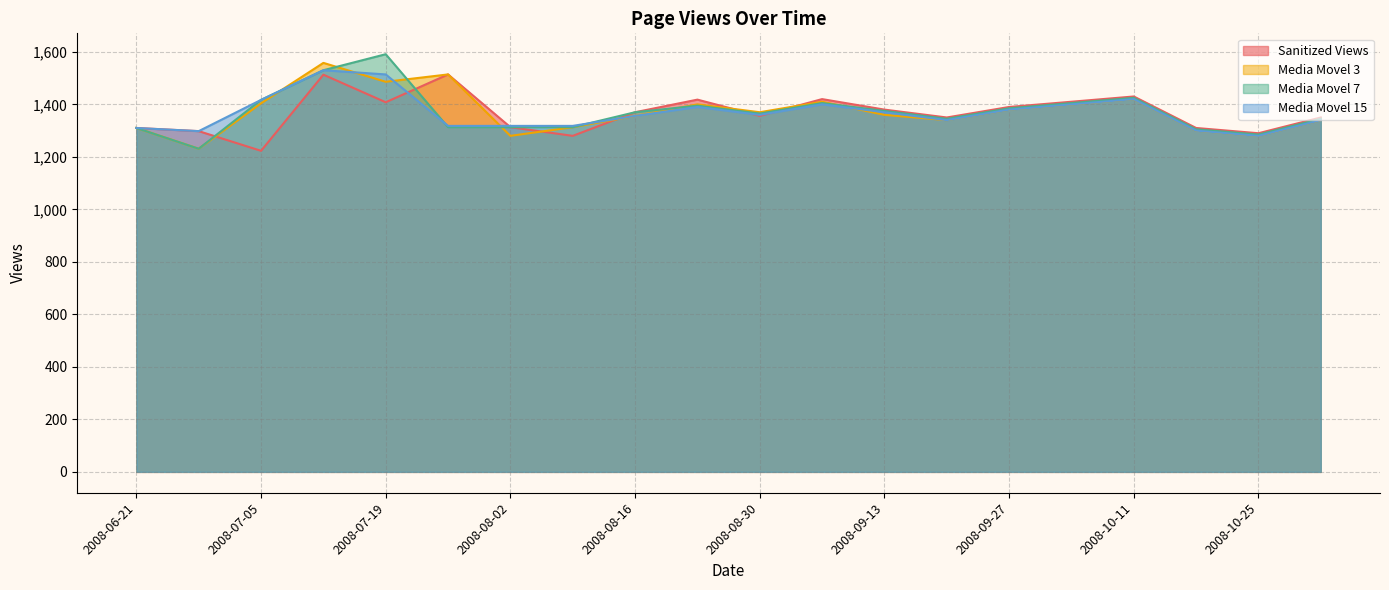

Reading left to right, list all the values displayed in this chart.

Sanitized Views: 1310	1298	1223	1513	1408	1514	1313	1280	1370	1418	1356	1420	1380	1350	1390	1410	1430	1310	1290	1350
Media Movel 3: 1310	1231	1404	1558	1486	1514	1280	1313	1356	1400	1370	1410	1360	1340	1380	1400	1420	1300	1280	1340
Media Movel 7: 1310	1231	1417	1530	1591	1313	1313	1313	1370	1395	1365	1405	1375	1345	1385	1405	1425	1305	1285	1345
Media Movel 15: 1310	1298	1417	1530	1514	1318	1318	1318	1356	1390	1360	1400	1370	1340	1380	1400	1420	1300	1280	1340